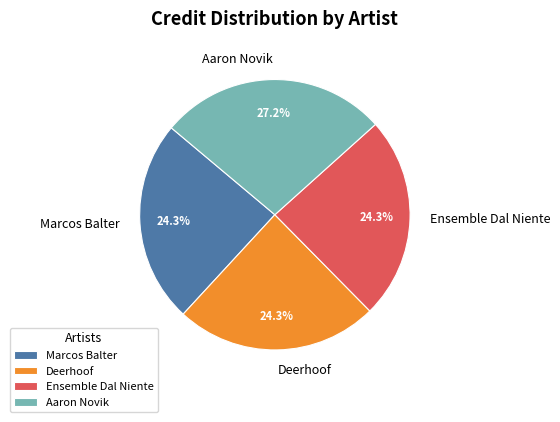

Which slice is the largest?

Aaron Novik